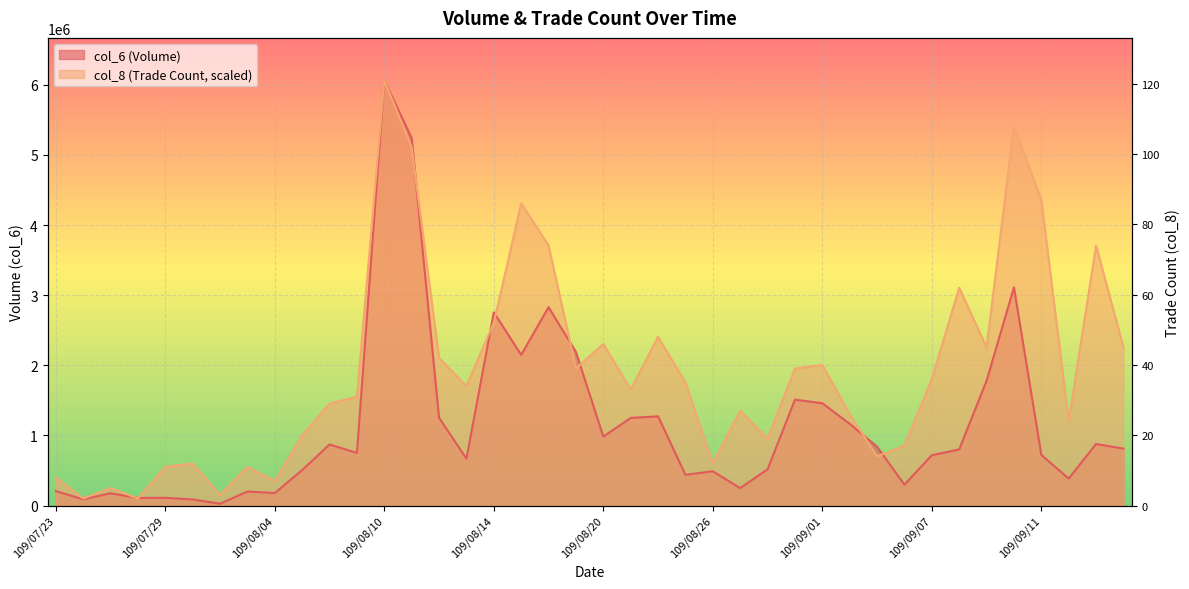

Reading left to right, transcribe all the data shown in this chart.

col_6: 205930.0	88000.0	174570.0	108210.0	110040.0	86150.0	26150.0	199980.0	177800.0	506090.0	871280.0	750220.0	6062770.0	5239290.0	1251630.0	667350.0	2754690.0	2148200.0	2828650.0	2189970.0	983140.0	1249460.0	1271820.0	437530.0	488680.0	248270.0	516990.0	1509310.0	1459320.0	1165290.0	838750.0	297140.0	717180.0	799650.0	1778970.0	3111230.0	721900.0	384190.0	877260.0	811980.0
col_8: 400844.3	100211.1	250527.7	100211.1	551160.9	601266.4	150316.6	551160.9	350738.8	1002110.7	1453060.6	1553271.7	6062770.0	5110764.8	2104432.6	1703588.3	2605487.9	4309076.2	3707809.8	1954116.0	2304854.7	1653482.7	2405065.8	1753693.8	601266.4	1352849.5	952005.2	1954116.0	2004221.5	1302744.0	701477.5	851794.1	1803799.3	3106543.3	2254749.2	5411398.0	4359181.7	1202532.9	3707809.8	2254749.2